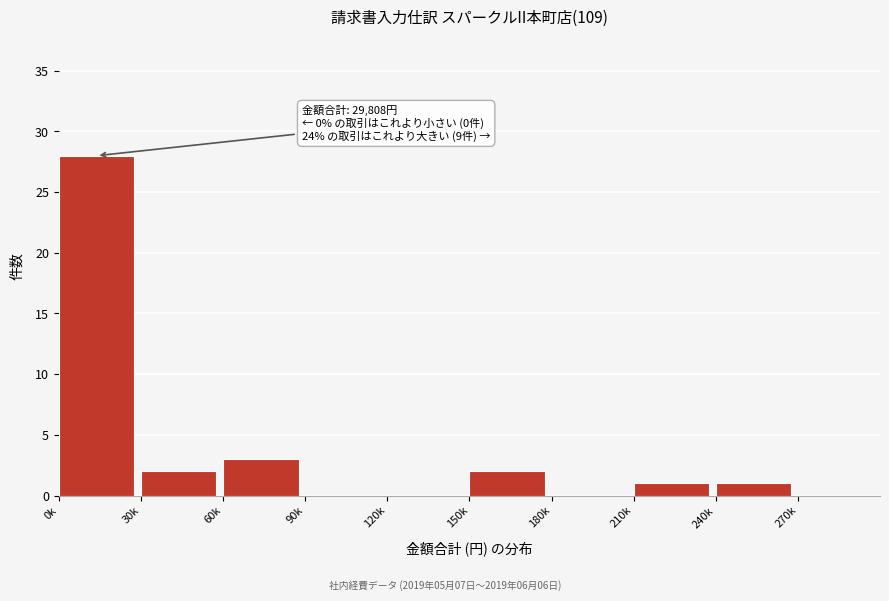

Reading left to right, transcribe all the data shown in this chart.

0k=28	30k=2	60k=3	90k=0	120k=0	150k=2	180k=0	210k=1	240k=1	270k=0